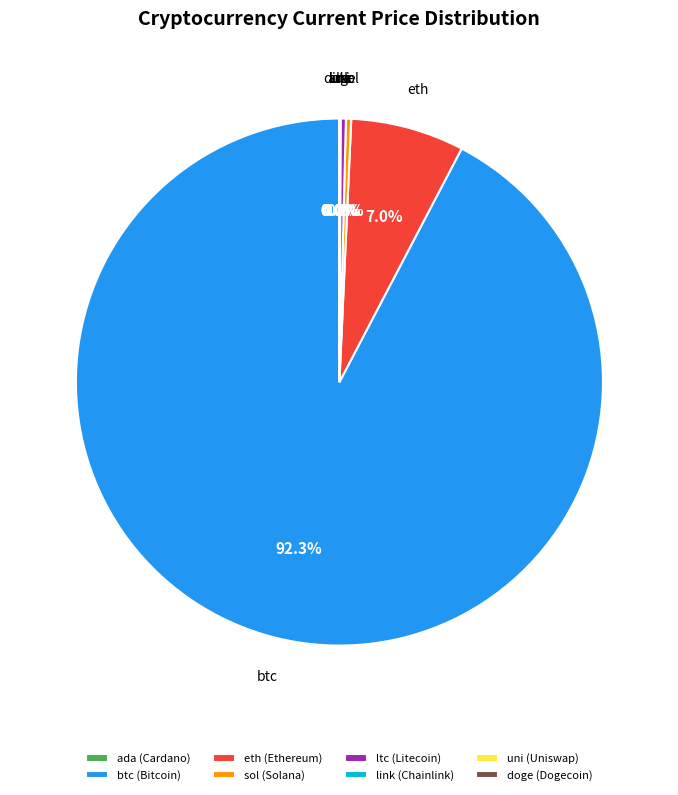

Is there any slice that represents more than half of the pie?

Yes